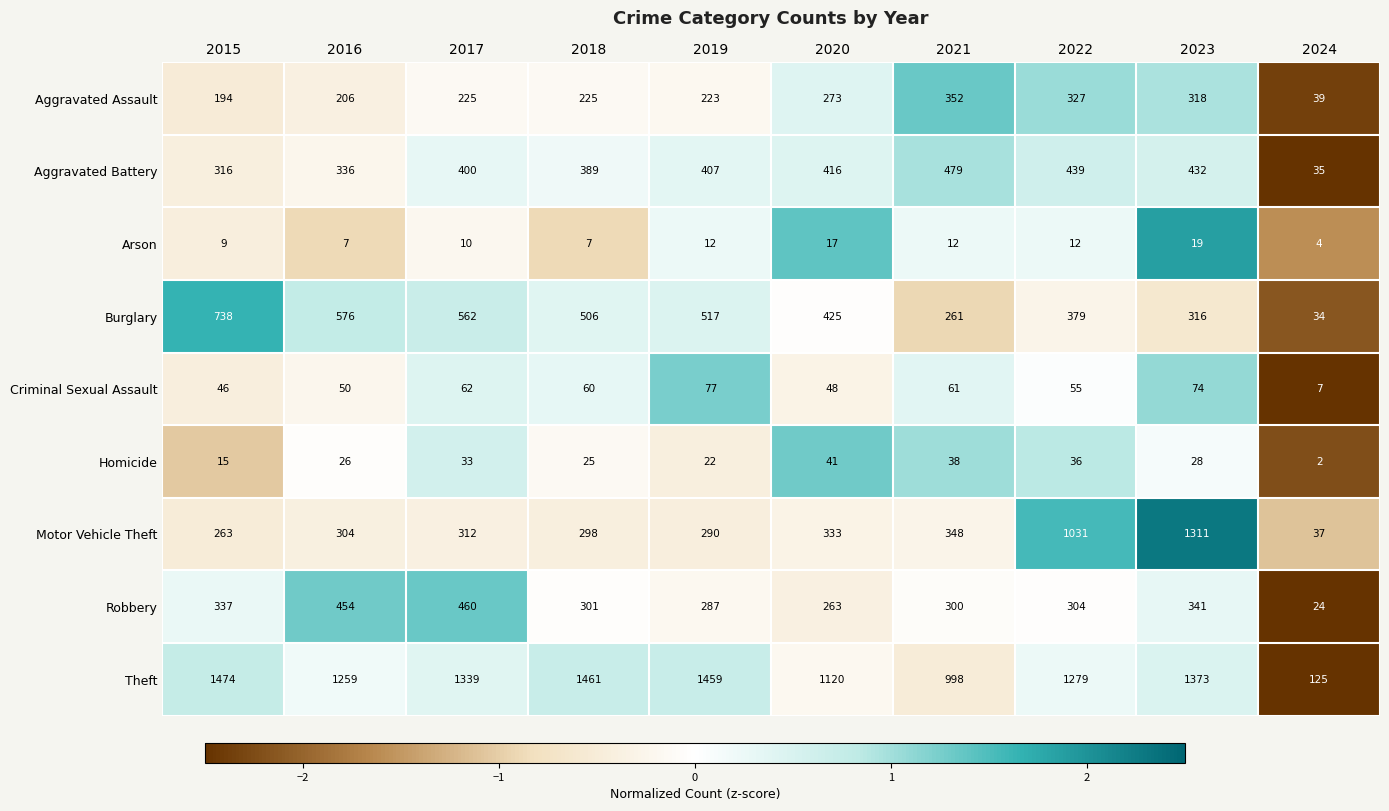

How many data points in Burglary are less than 506?

5